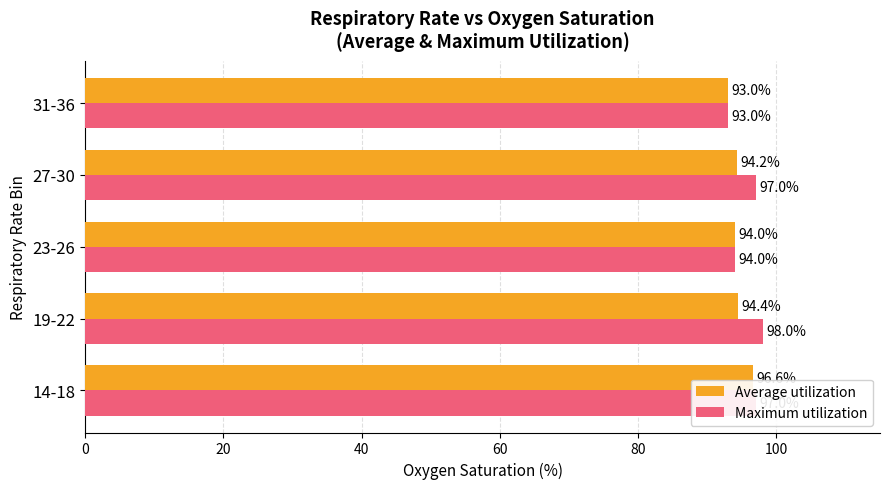

Rank the series by their maximum value, from lowest to highest.

Average utilization, Maximum utilization